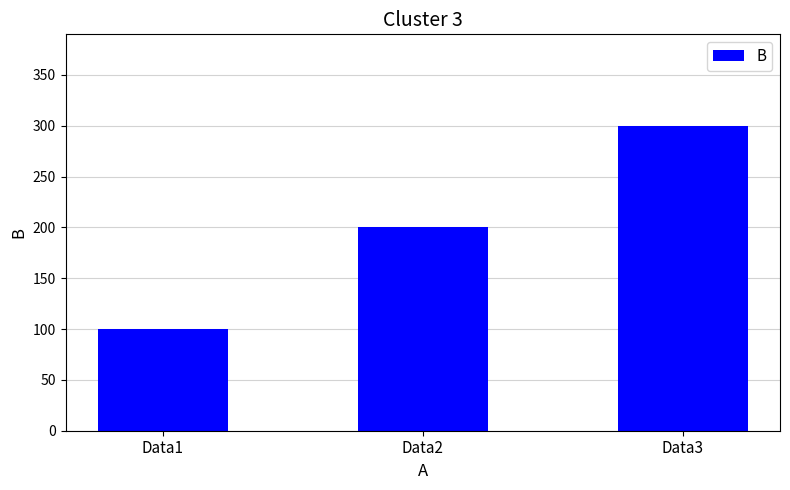

How many data points are less than 200?

1